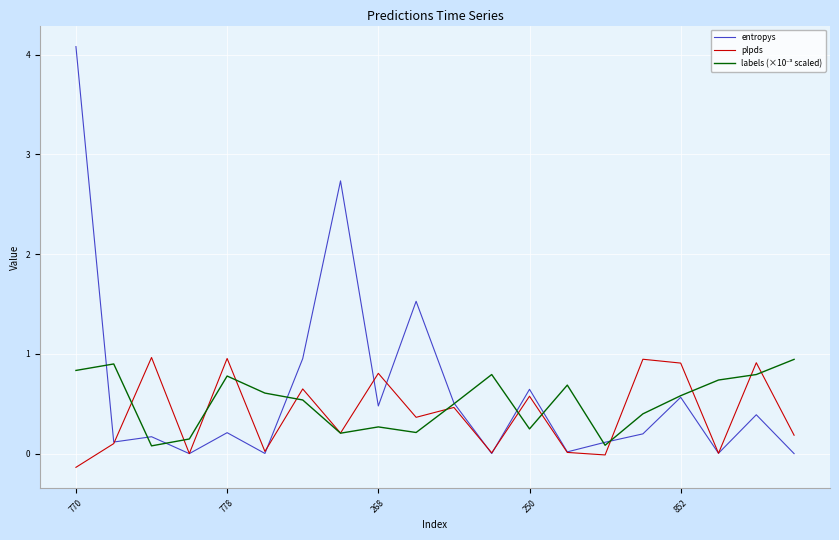

Which series has the largest range (max minus min)?

entropys